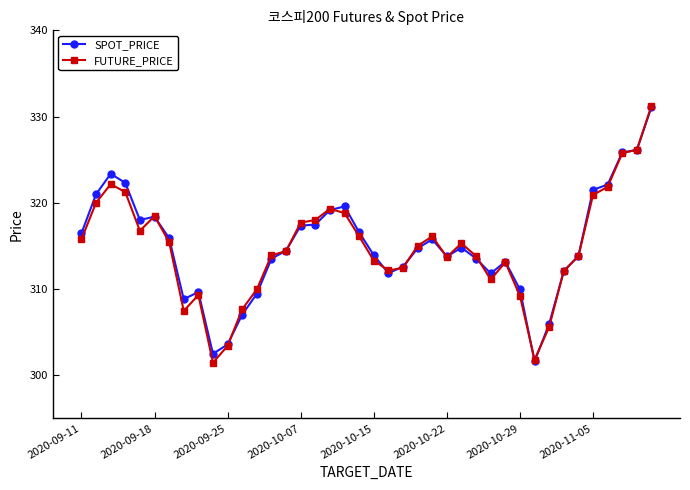

True or false: FUTURE_PRICE has more than 0 interior local peaks.

True